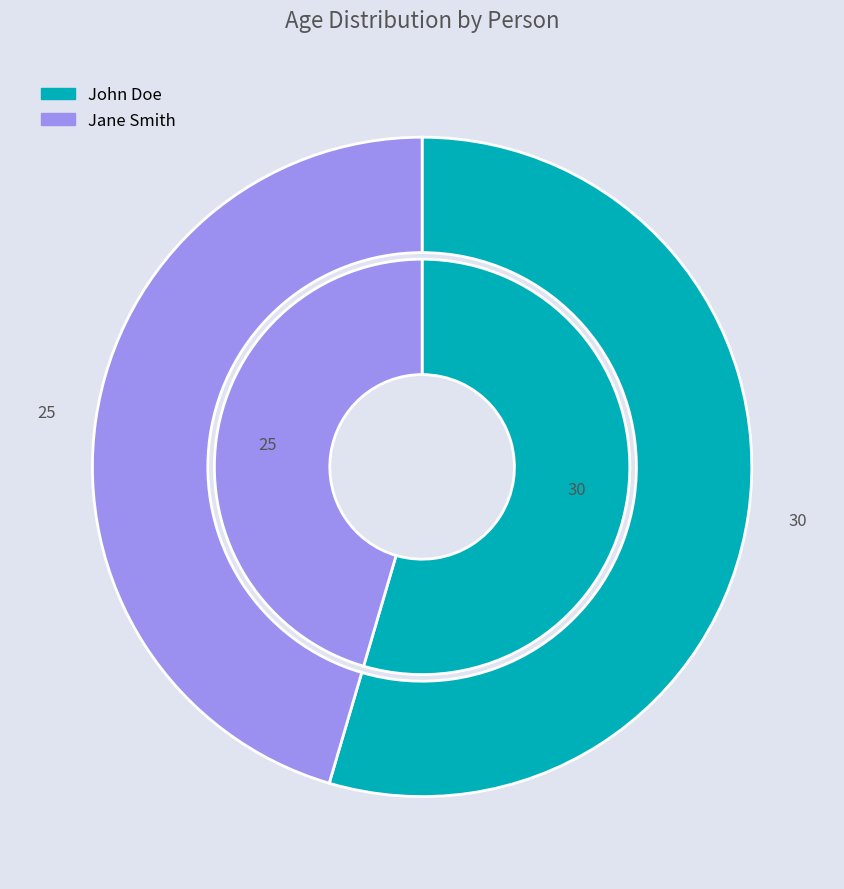

Combined, do John Doe and Jane Smith account for over 50%?

Yes